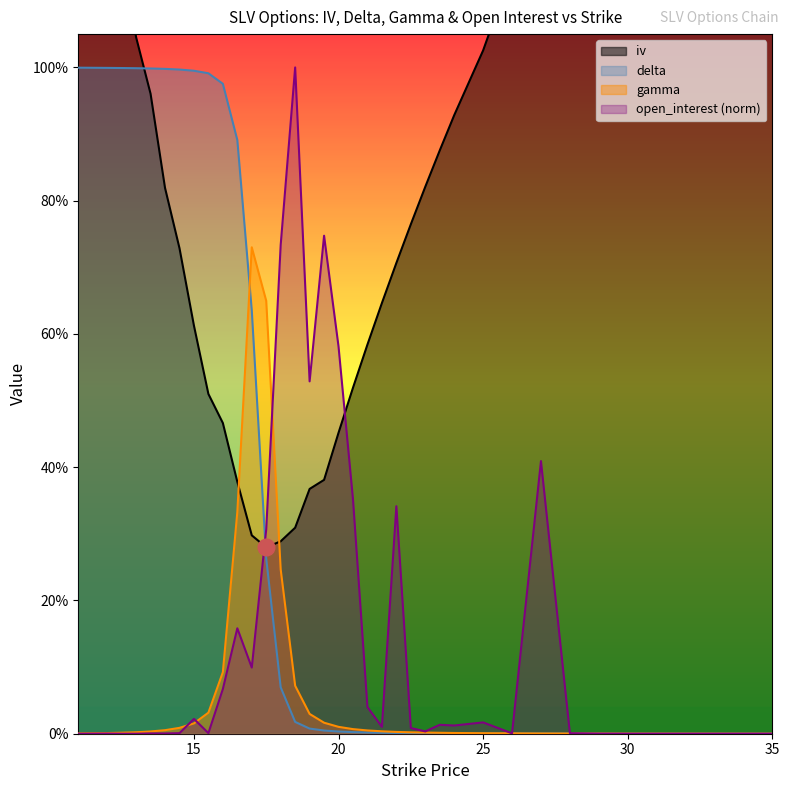

How many intersections are there between open_interest and gamma?

6